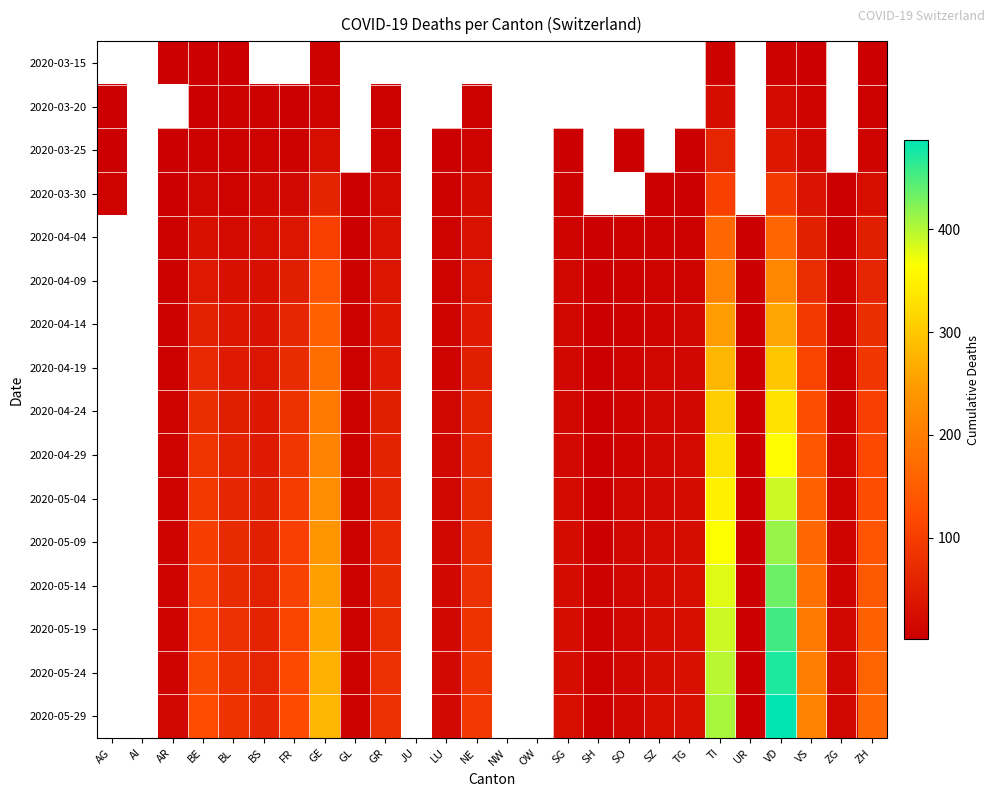

Which has a higher value, SZ or AR?

AR